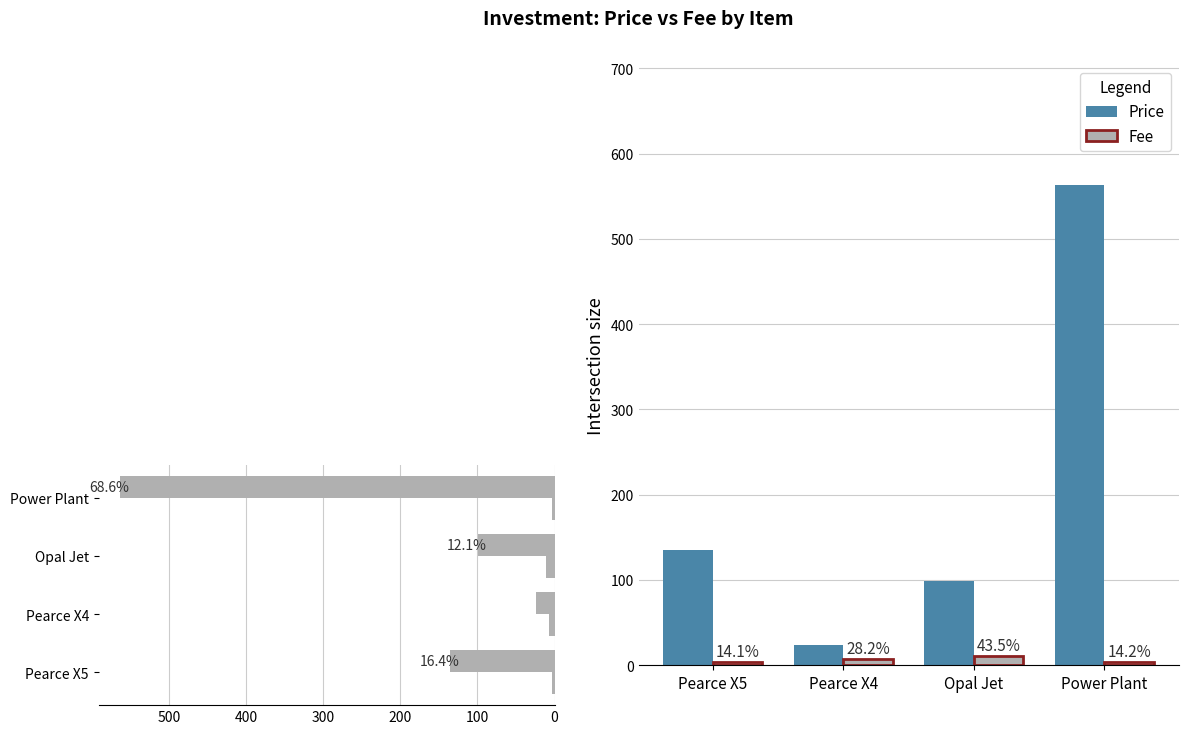

List the labels in order of Fee value, largest first.

Opal Jet, Pearce X4, Power Plant, Pearce X5